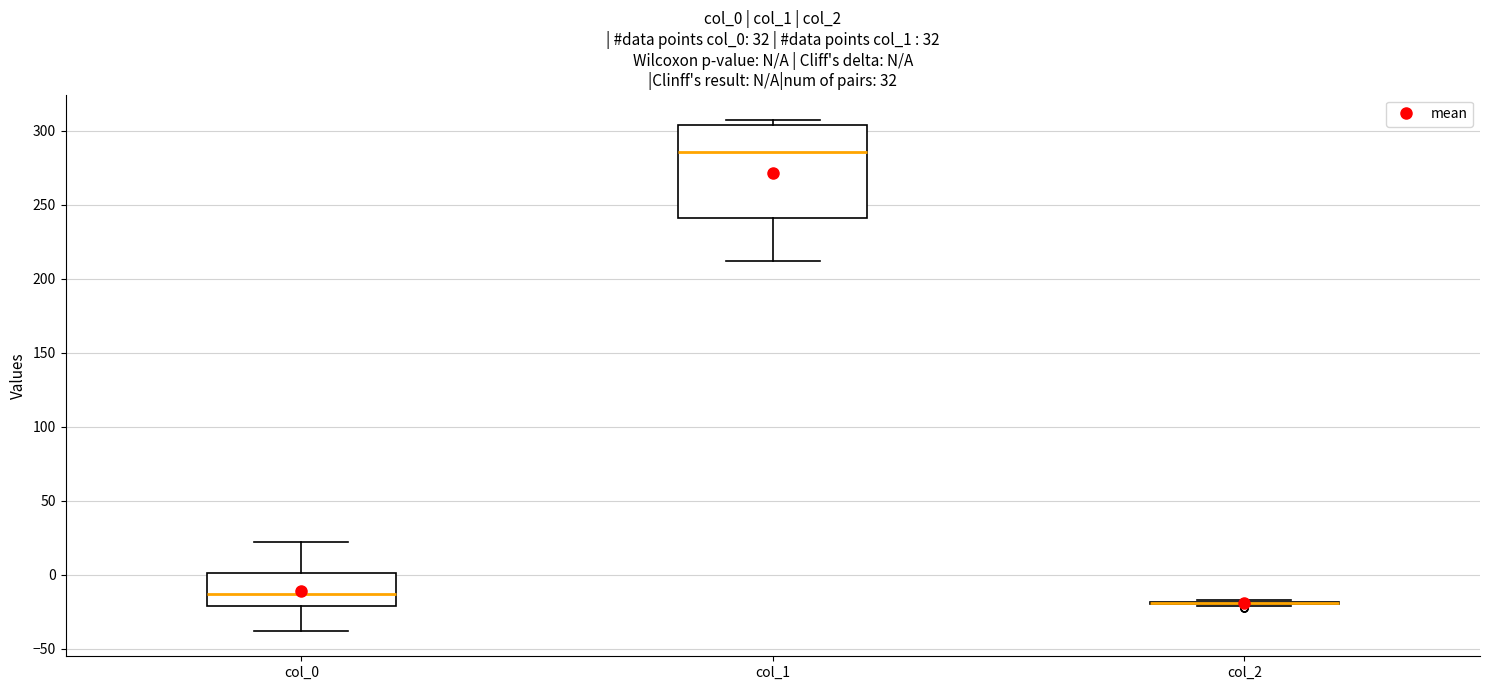

Comparing the boxes themselves (not the whiskers), which one is the tallest?

col_1